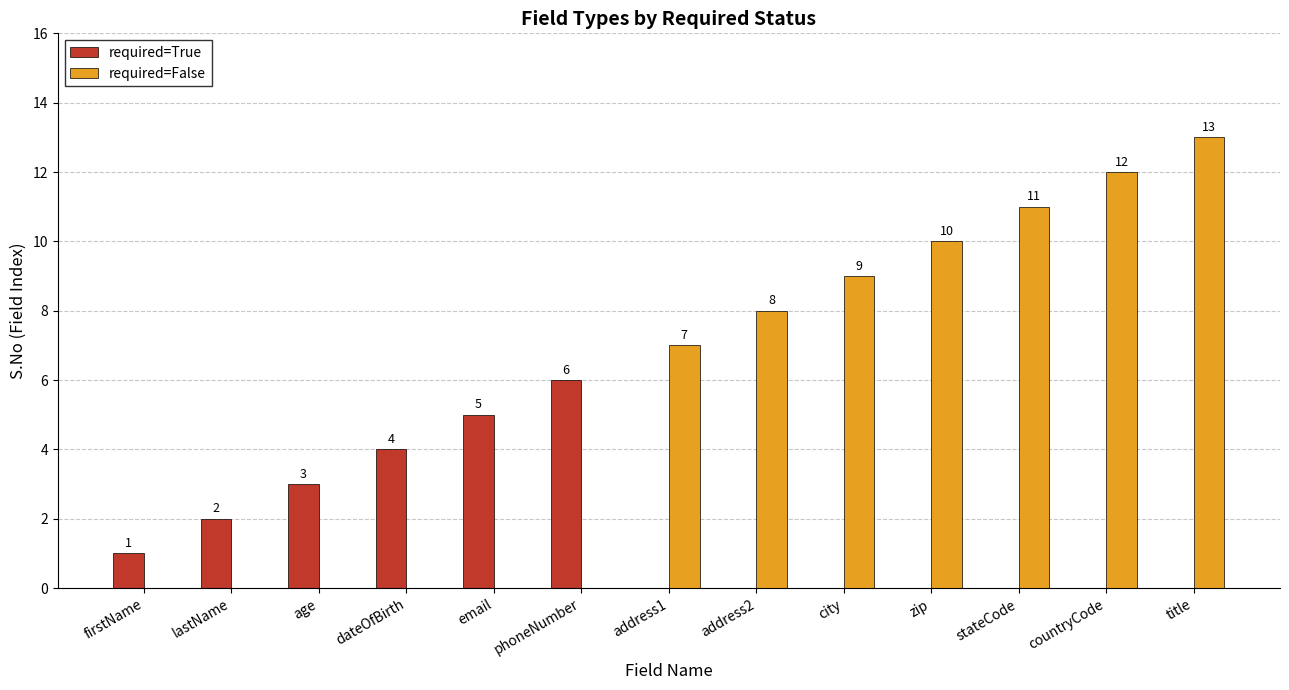

True or false: required=False has a value of 8 at email.

False